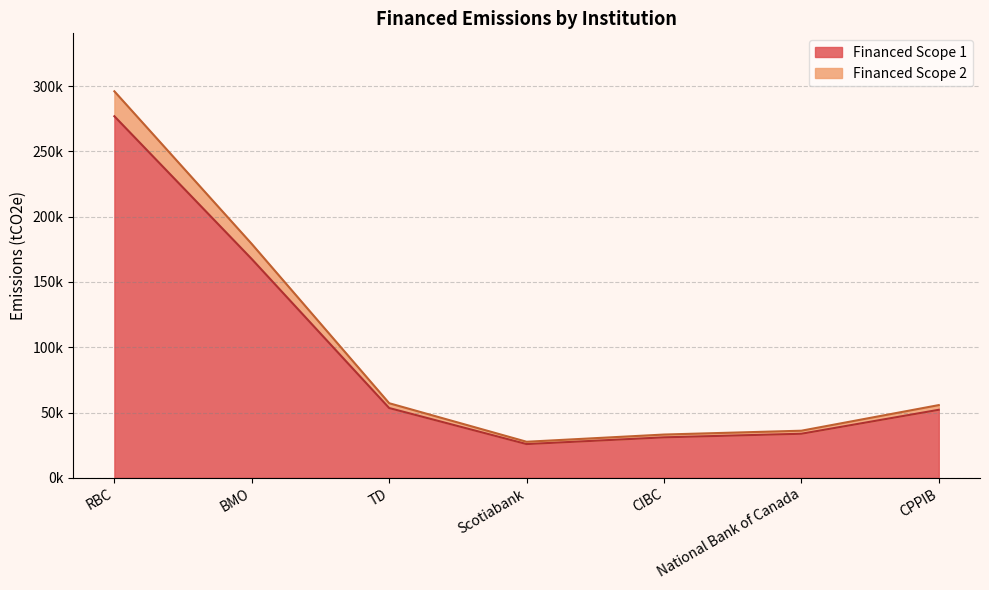

What is the greatest value displayed?

296104.1